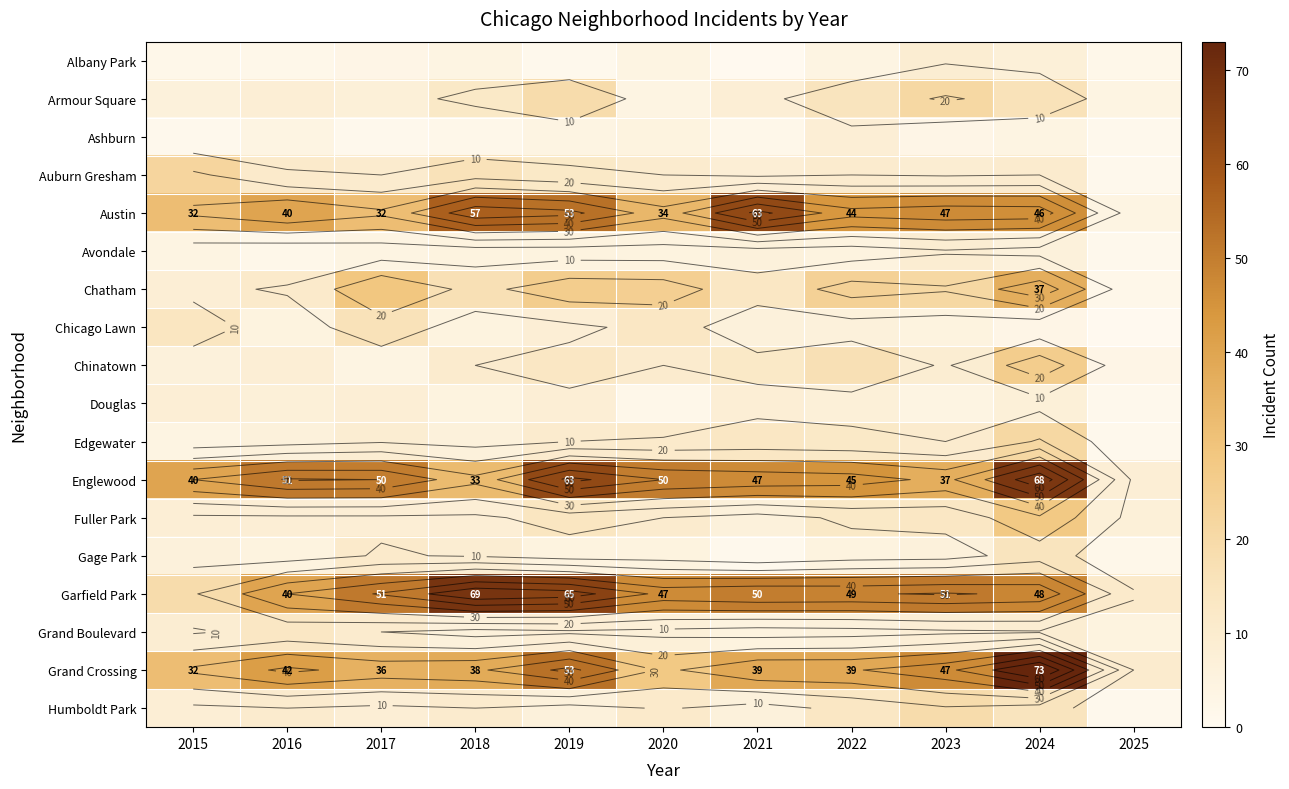

Between 2019 and 2022, which is larger?

2022